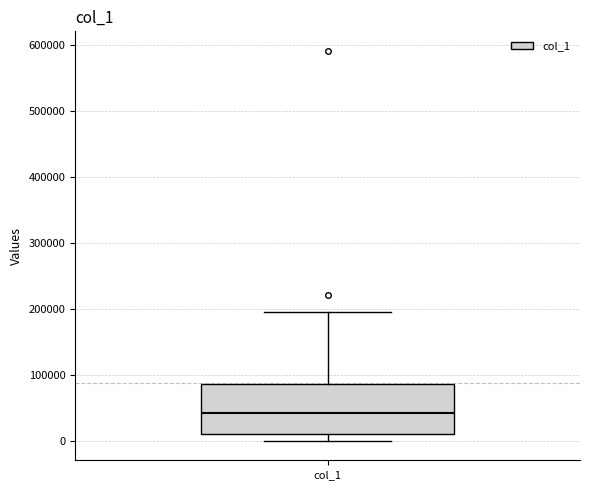

Read this box plot against the y-axis: the position of the median line, the range covered by the box, and the ends of both whiskers. The values are not printed on the chart, so give them approximately, as read against the axis.

median 40000, box 10000 to 90000, whiskers 0 to 200000